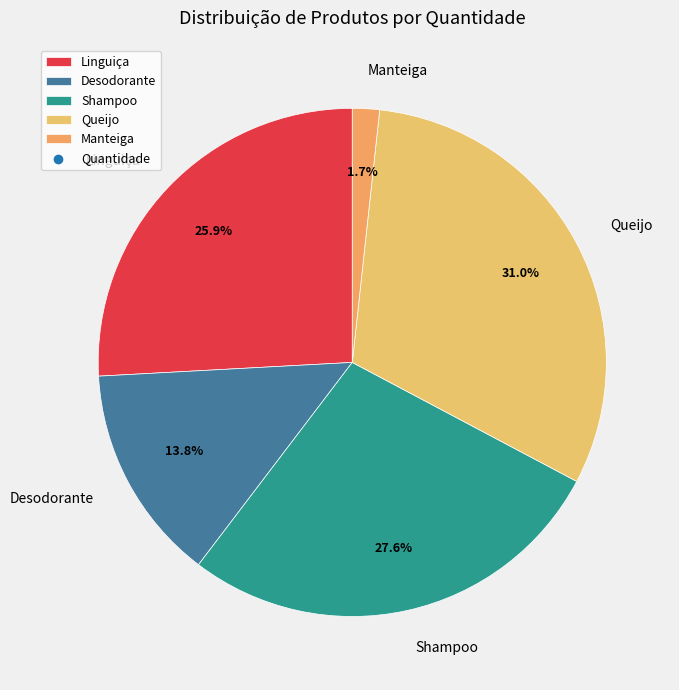

Is there any slice that represents more than half of the pie?

No